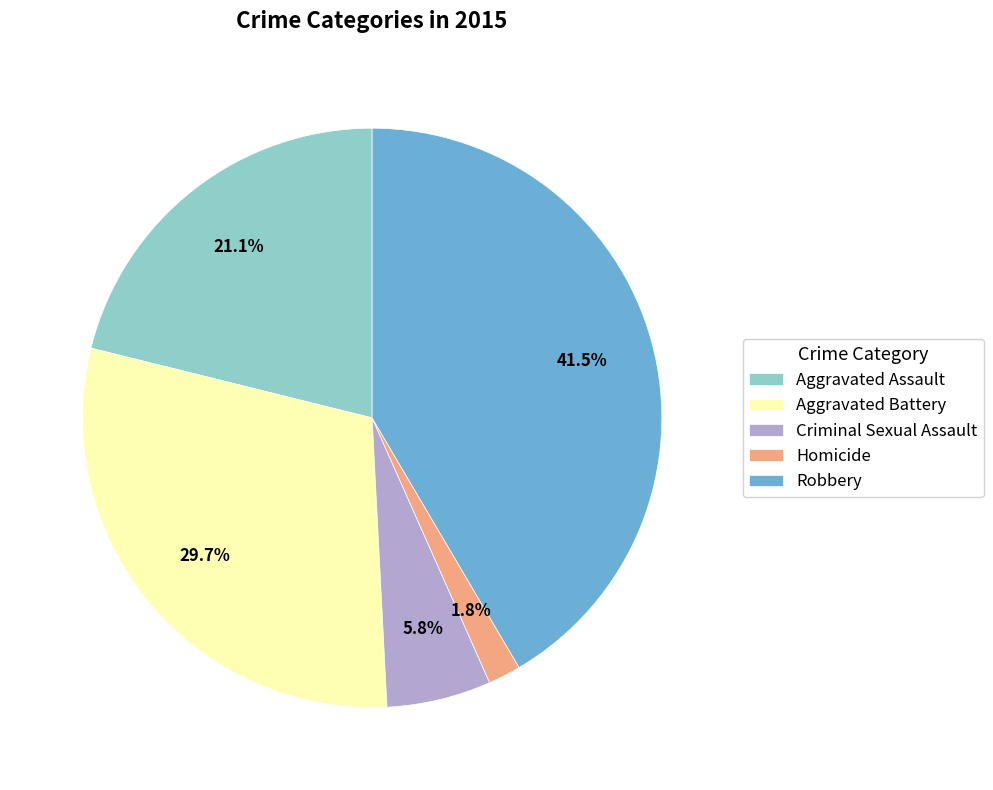

Count the number of slices in the pie.

5